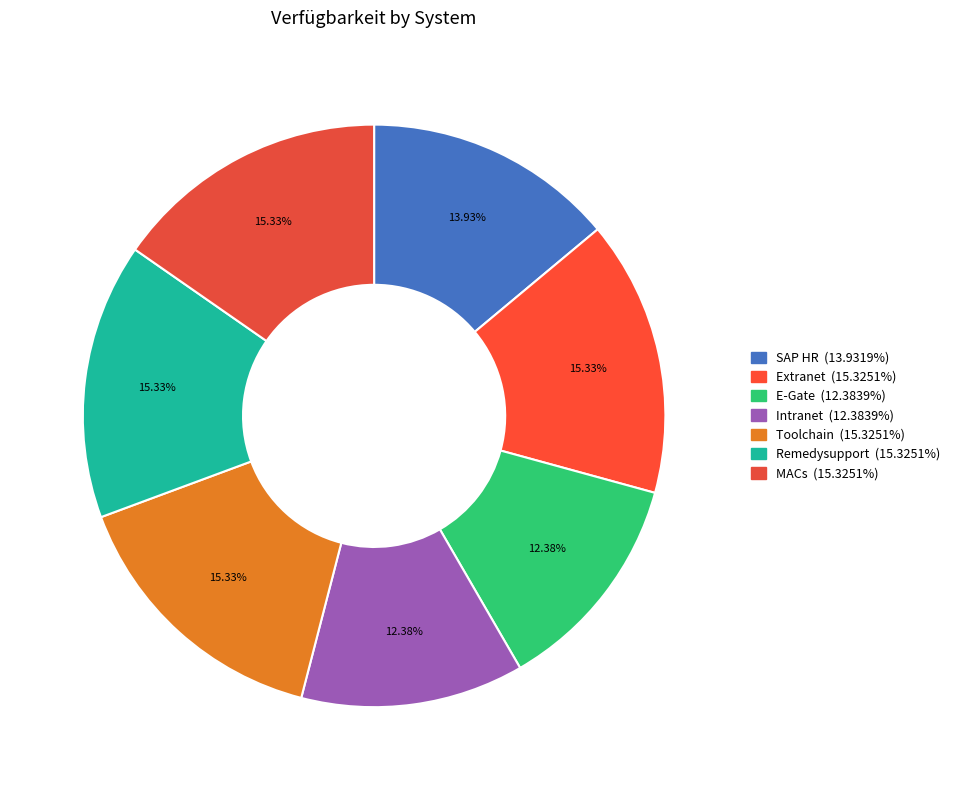

True or false: SAP HR accounts for 14% of the total.

True